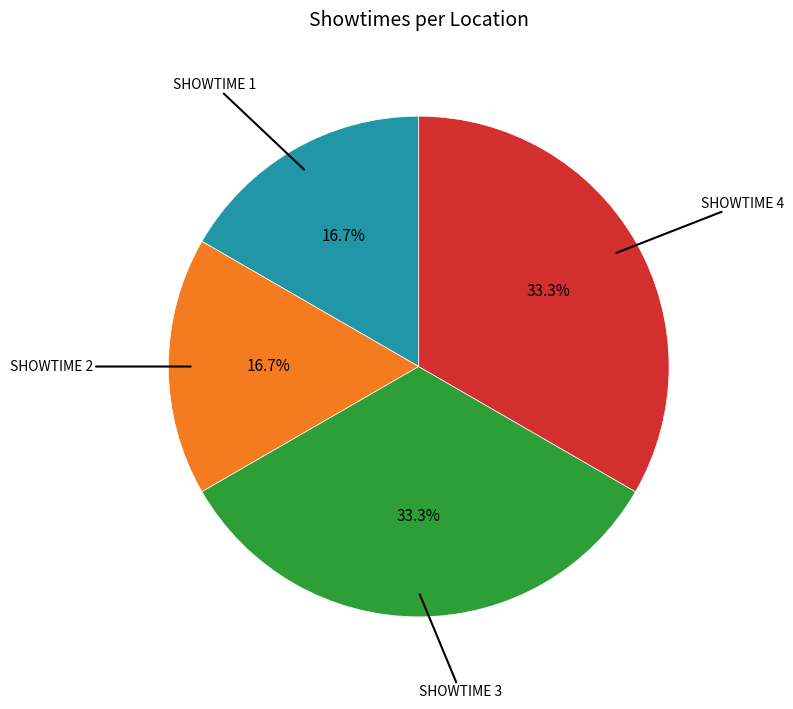

Does any single category account for the majority?

No